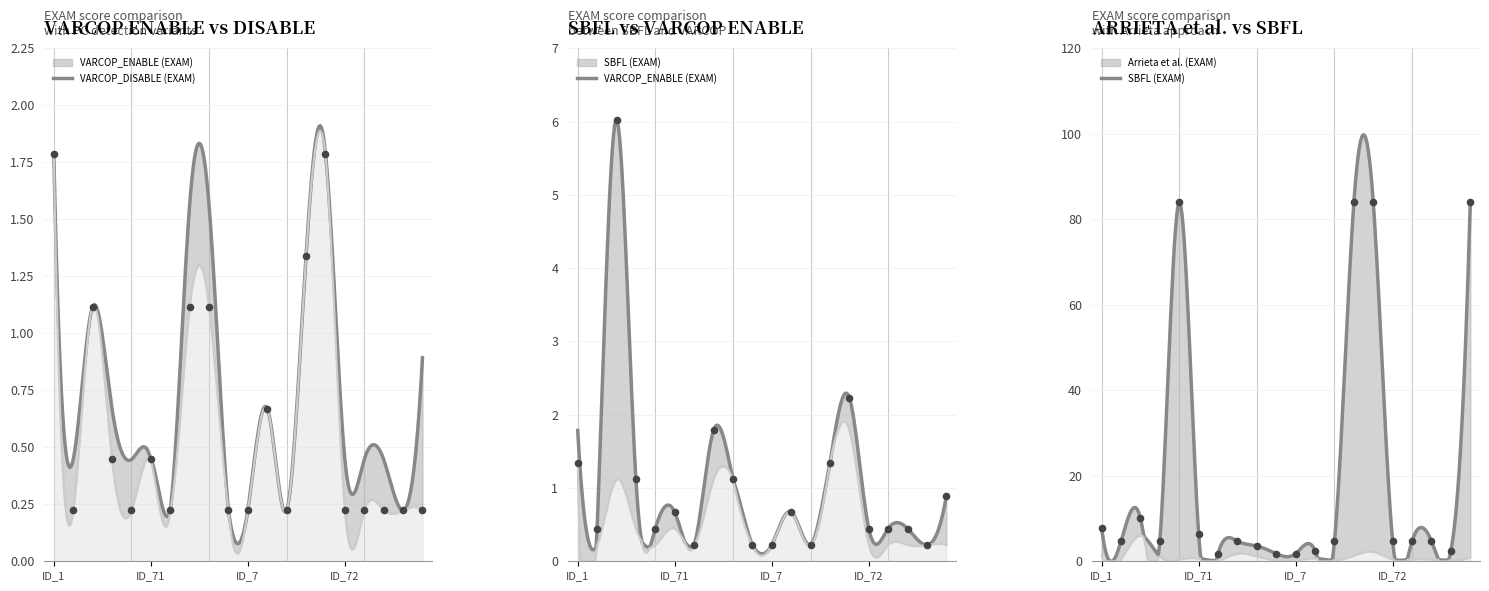

Is the value of Arrieta et al. (EXAM) at ID_54 greater than the value of VARCOP_ENABLE (EXAM) at ID_53?

Yes